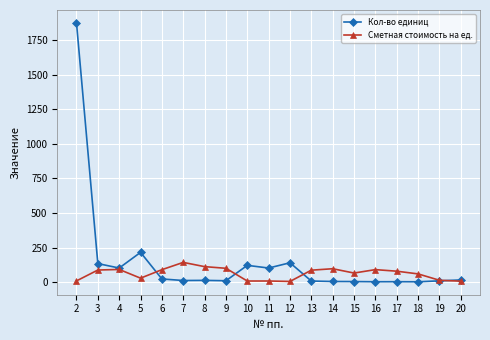

What value does the Кол-во единиц series have at 3?

134.1